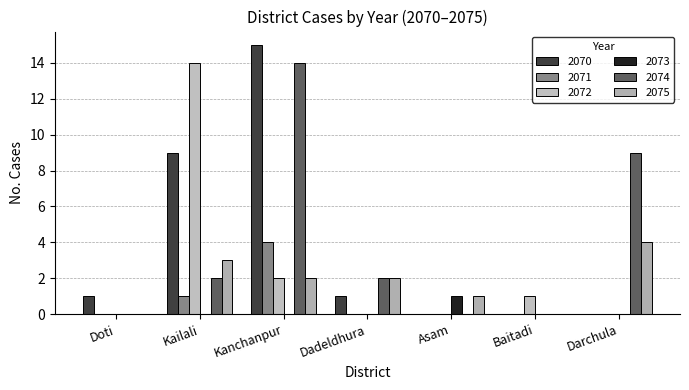

Is it true that 2072 equals 2 at Baitadi?

False